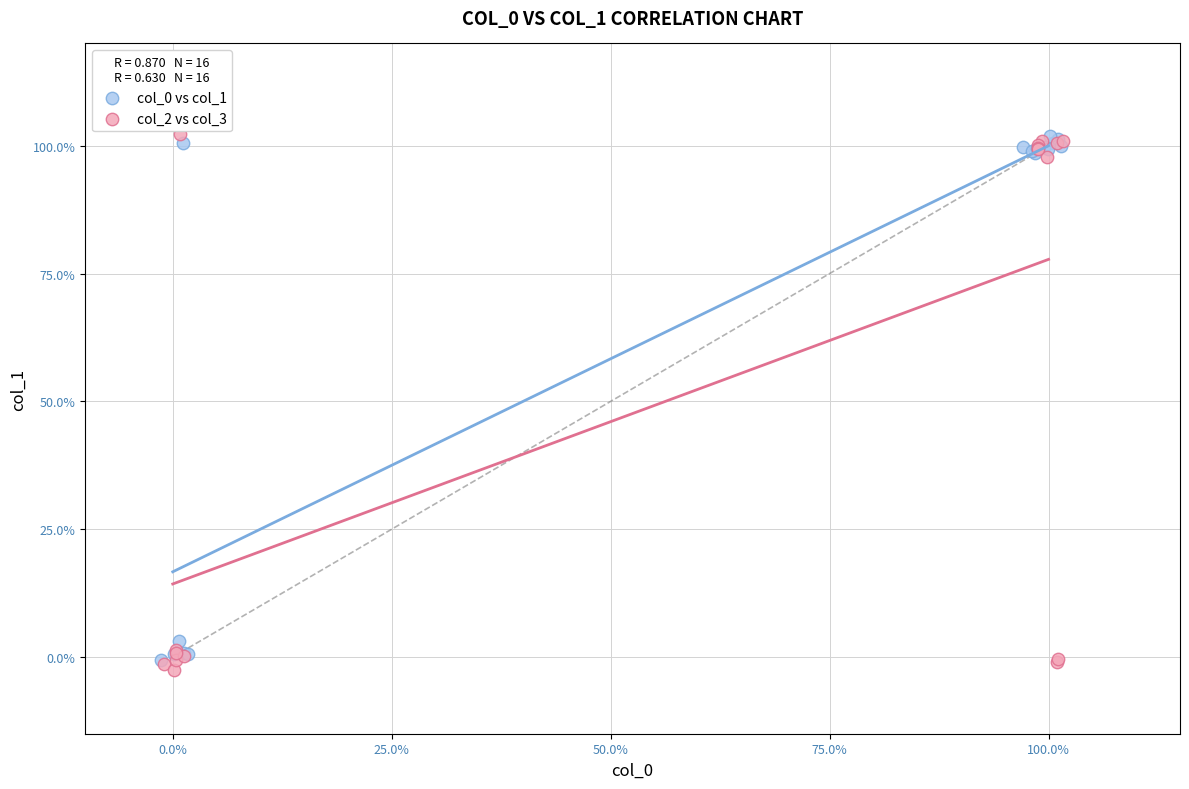

Which series has the largest Y range (max minus min)?

col_2 vs col_3